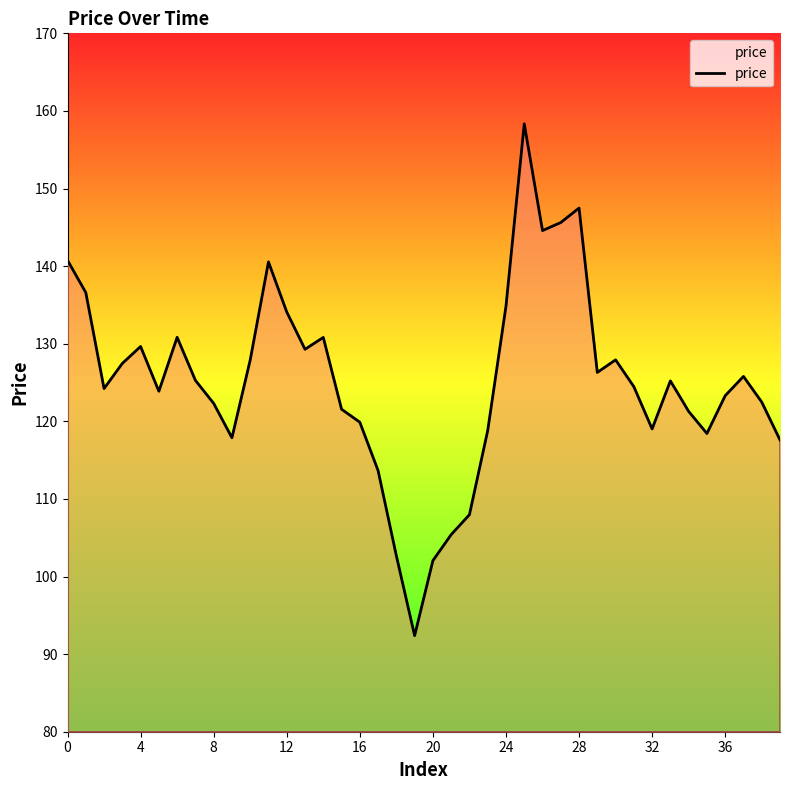

What is the greatest value displayed?

158.3